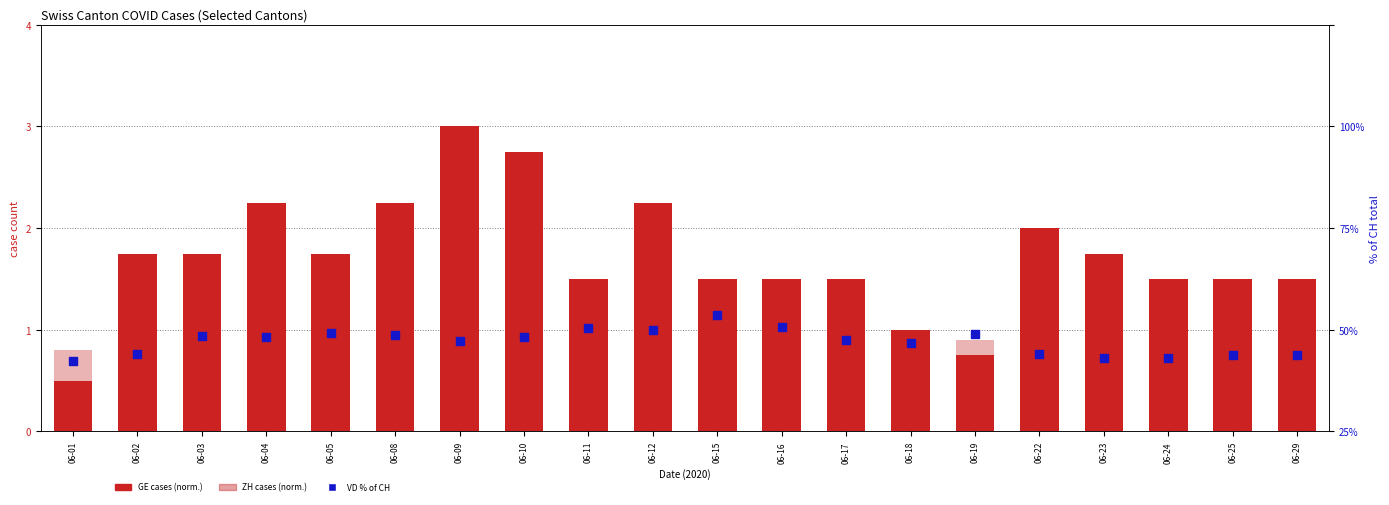

Which series reaches the maximum Y coordinate?

VD % of CH